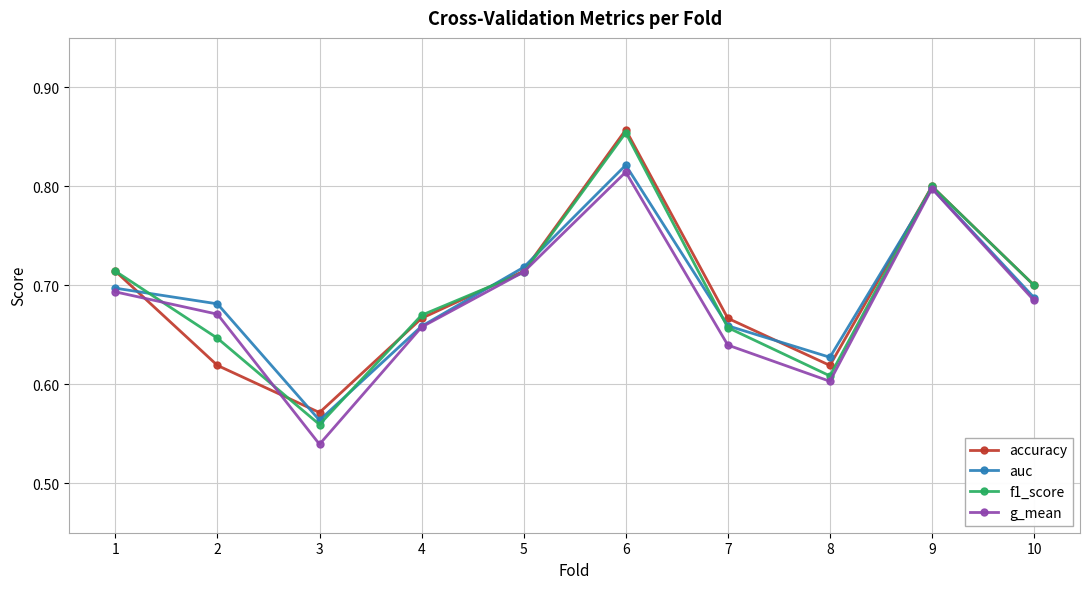

The value of g_mean at 8 is 0.6. True or false?

True